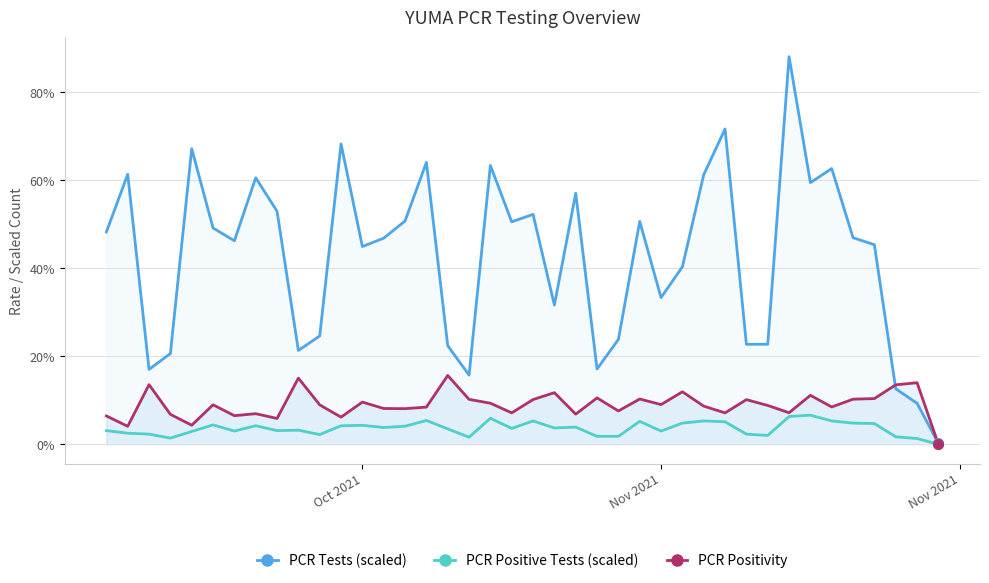

What are all the series names shown in the legend?

PCR Tests (scaled), PCR Positive Tests (scaled), PCR Positivity